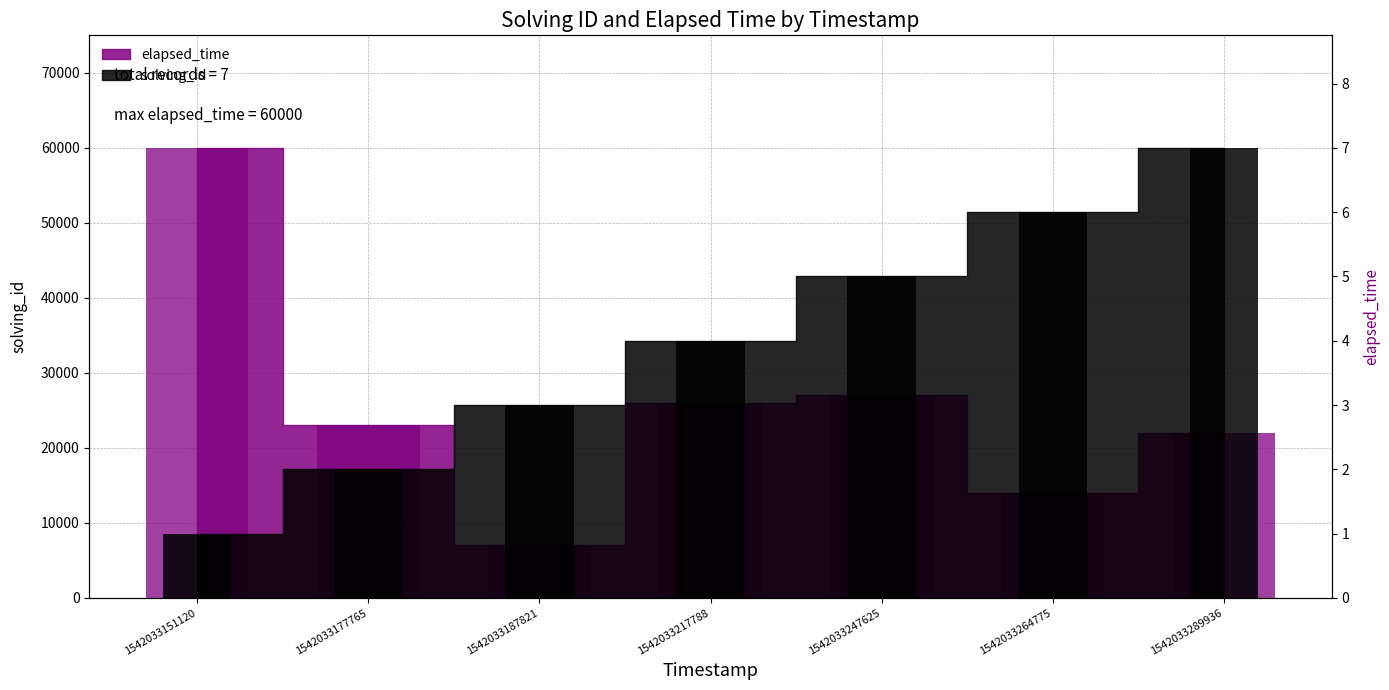

Which series has the widest spread of values?

elapsed_time